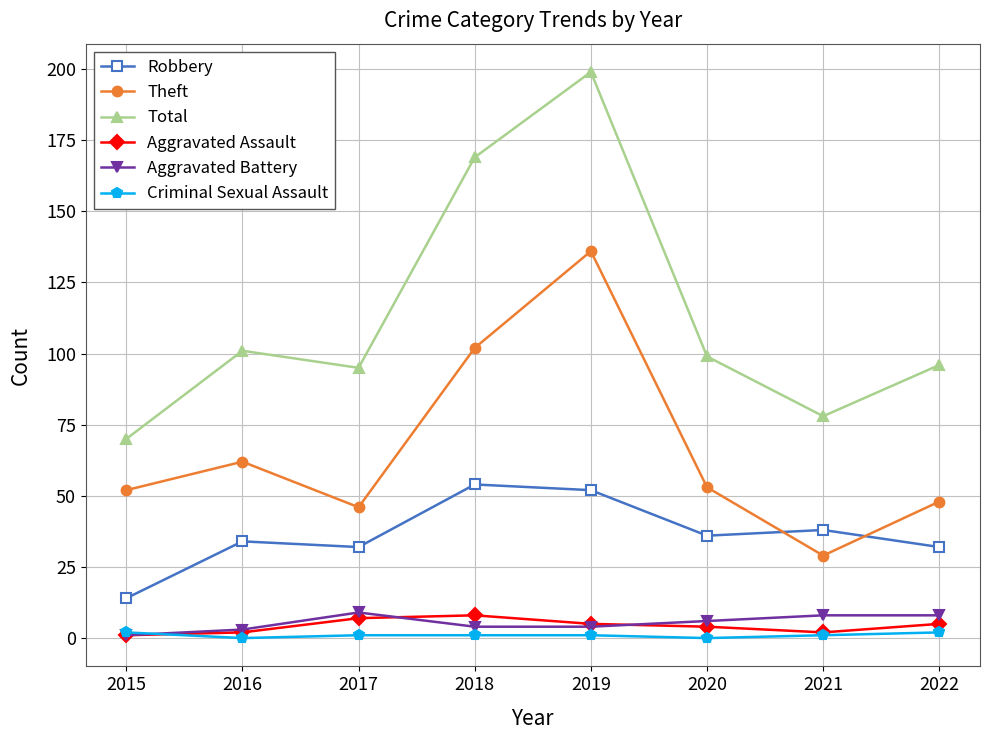

At which category does Aggravated Battery reach its first local peak?

2017